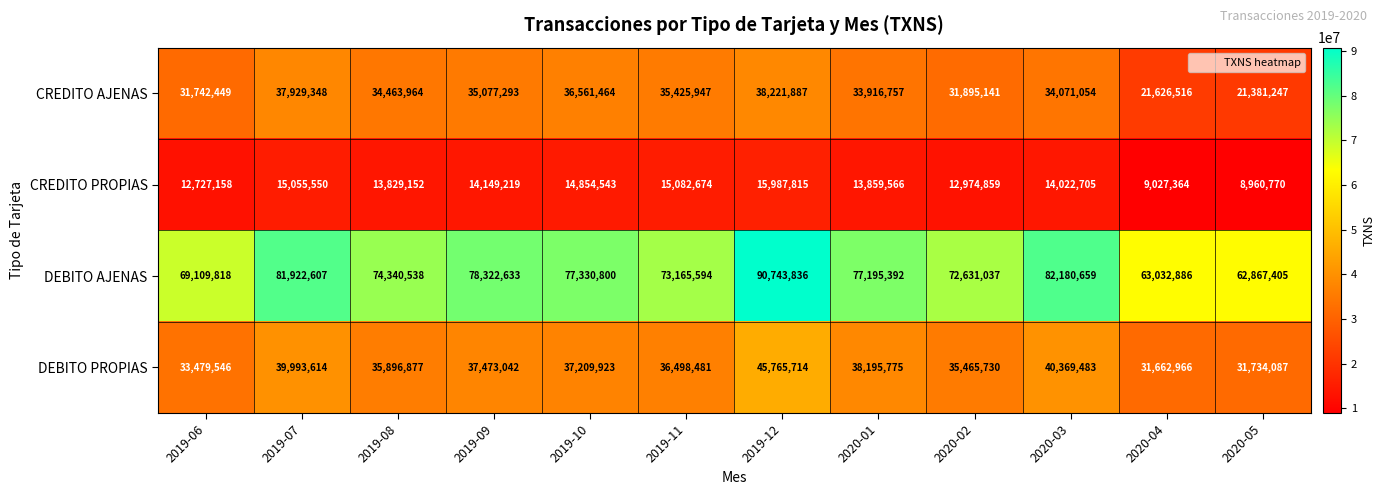

What is the difference between the maximum and minimum values in the DEBITO PROPIAS series?

14102748